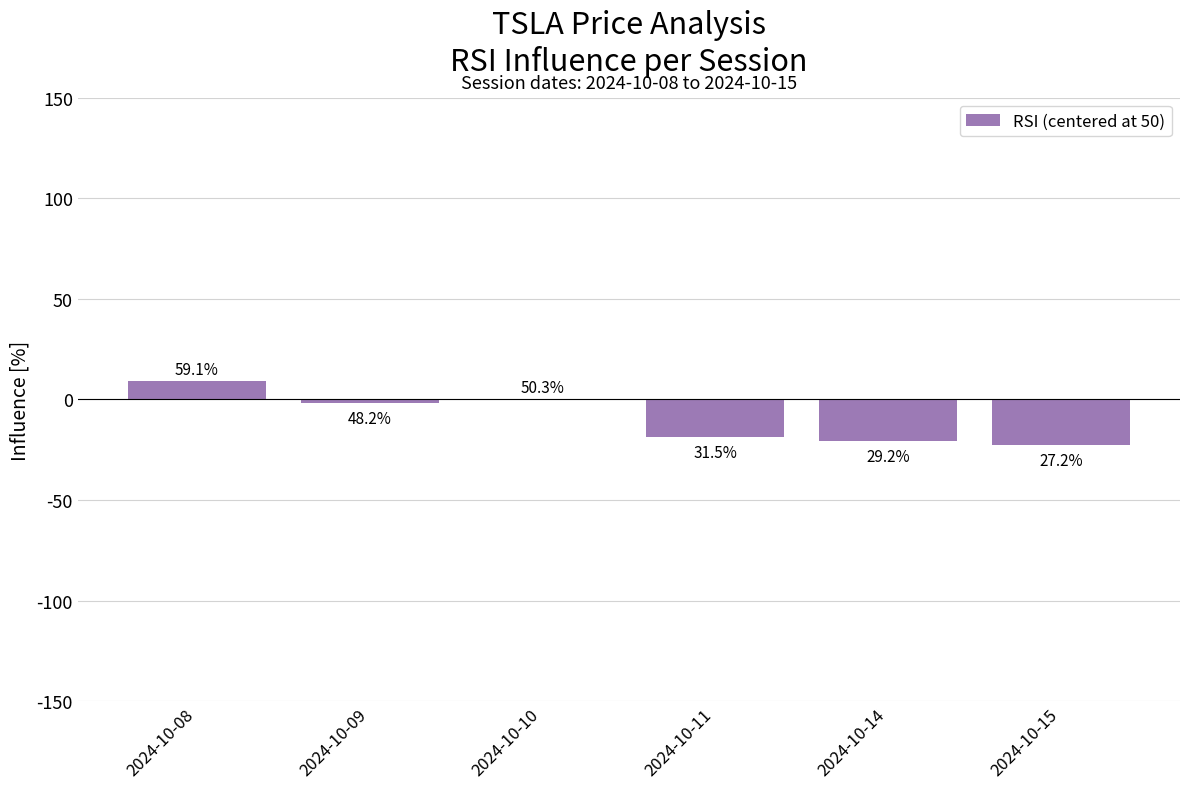

What is the value of the 3rd bar from the left?

0.3